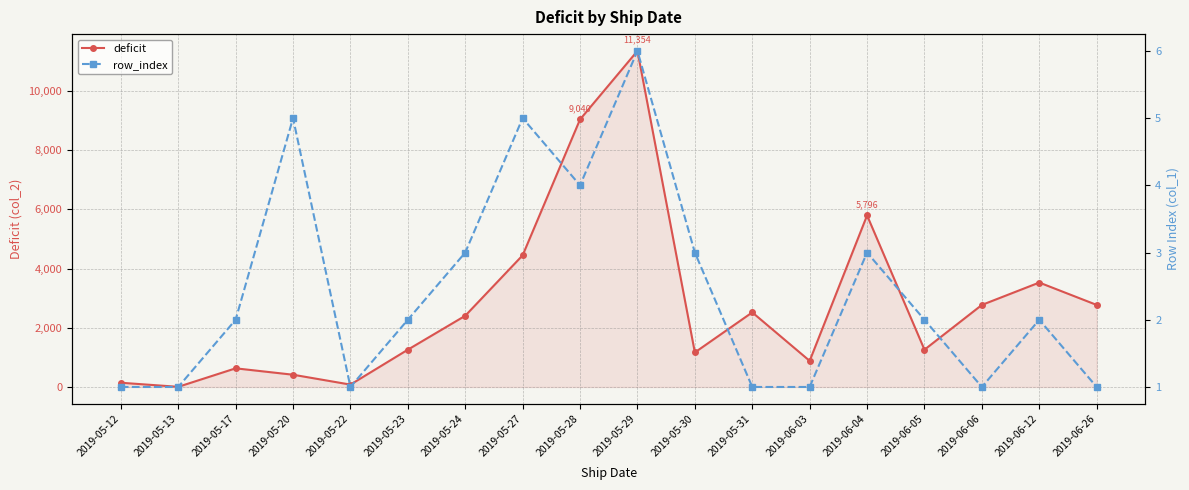

What is the difference between the maximum and minimum values in the deficit series?

11349